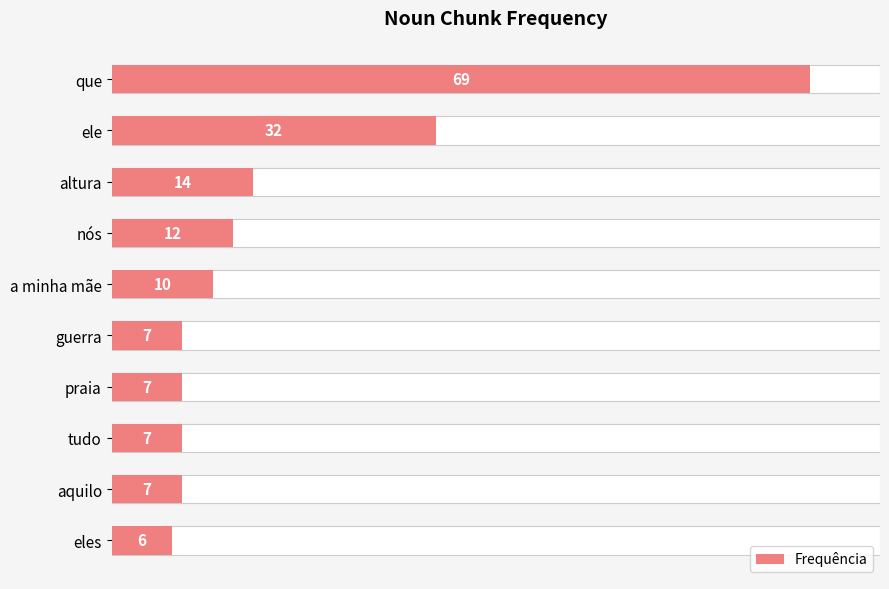

How many values exceed 10?

4